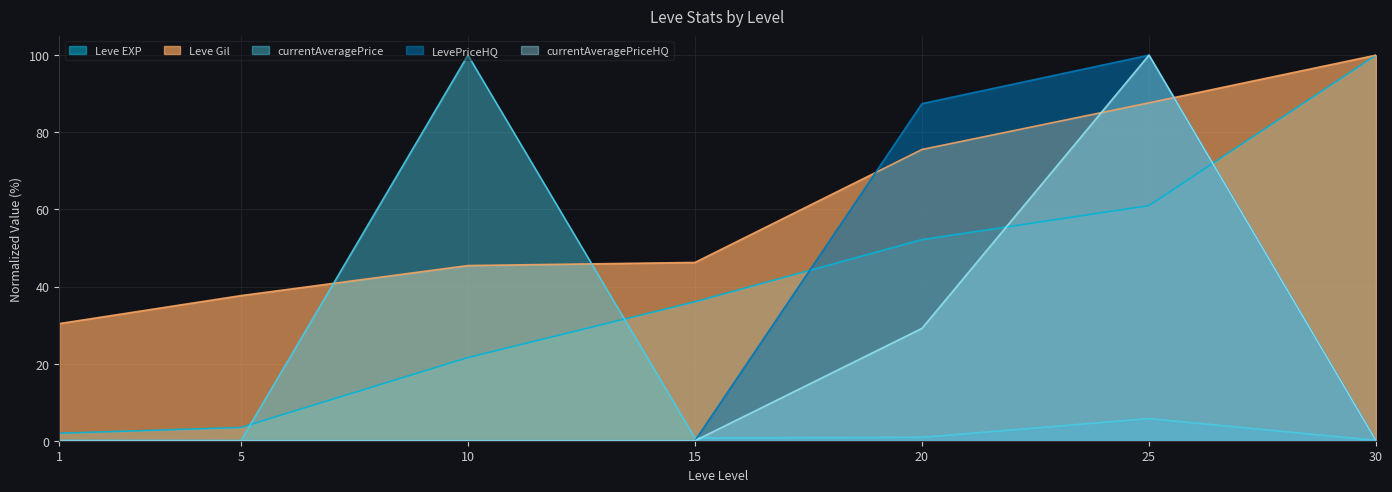

Which series has the largest total across all categories?

Leve Gil